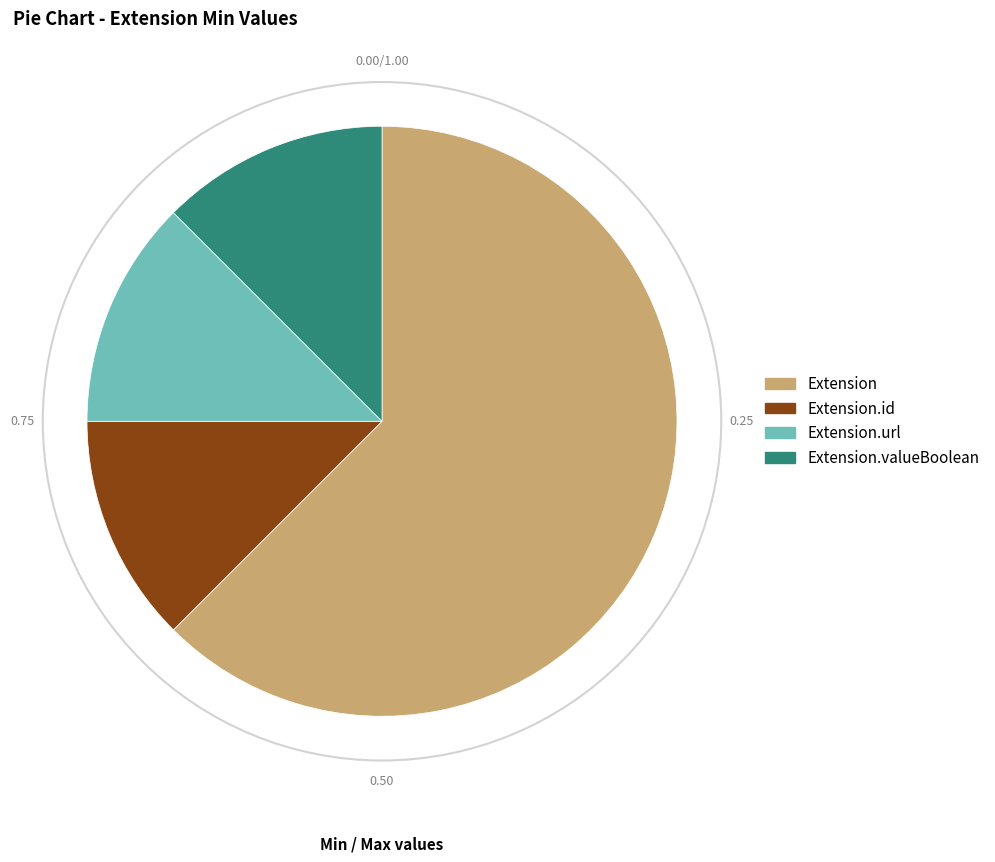

How many segments does this pie chart have?

4